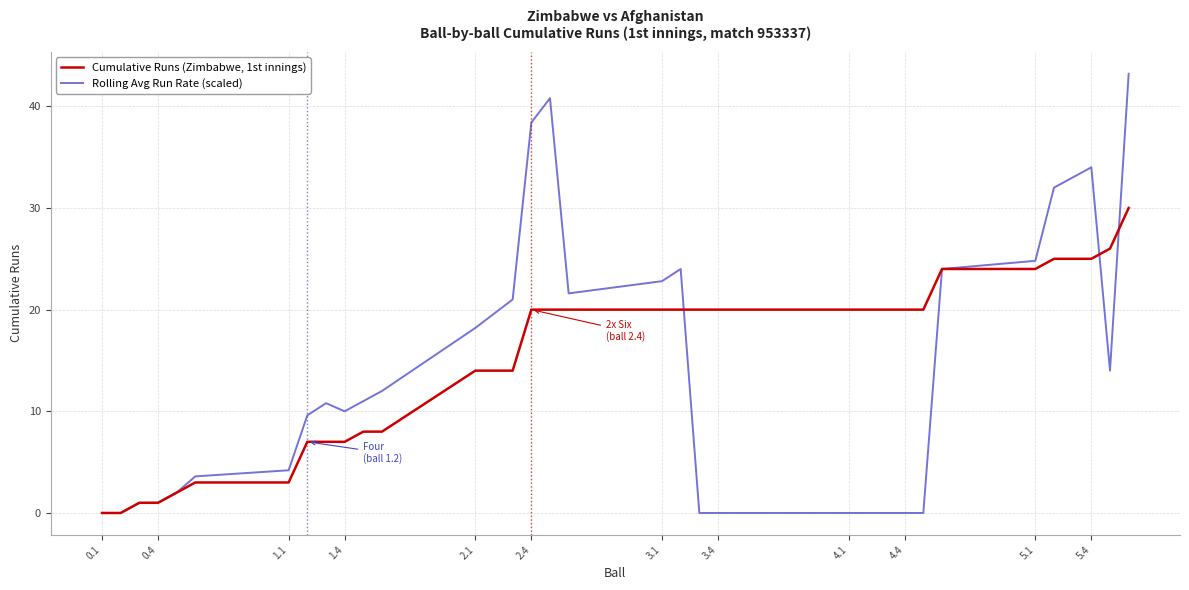

List the series in order of their overall mean, highest first.

Cumulative Runs (Zimbabwe, 1st innings), Rolling Avg Run Rate (scaled)